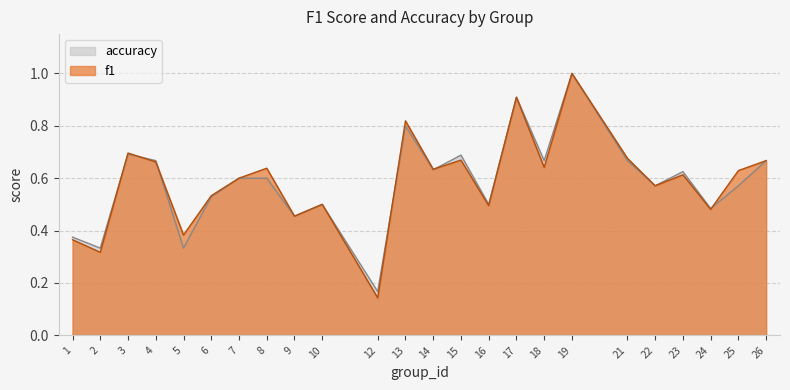

List the labels in order of f1 value, largest first.

19, 17, 13, 3, 21, 15, 26, 4, 18, 8, 14, 25, 23, 7, 22, 6, 10, 16, 24, 9, 5, 1, 2, 12